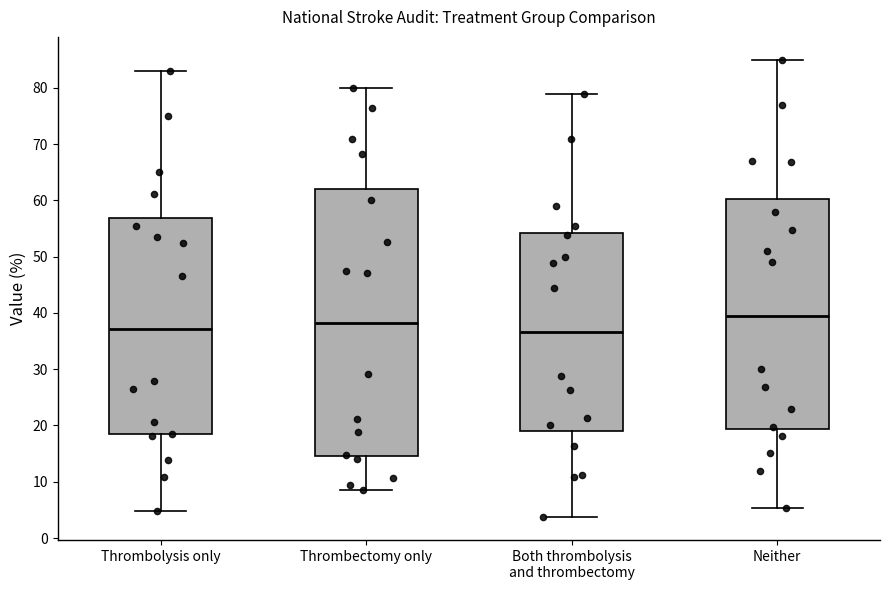

Which box has the highest median line?

Neither